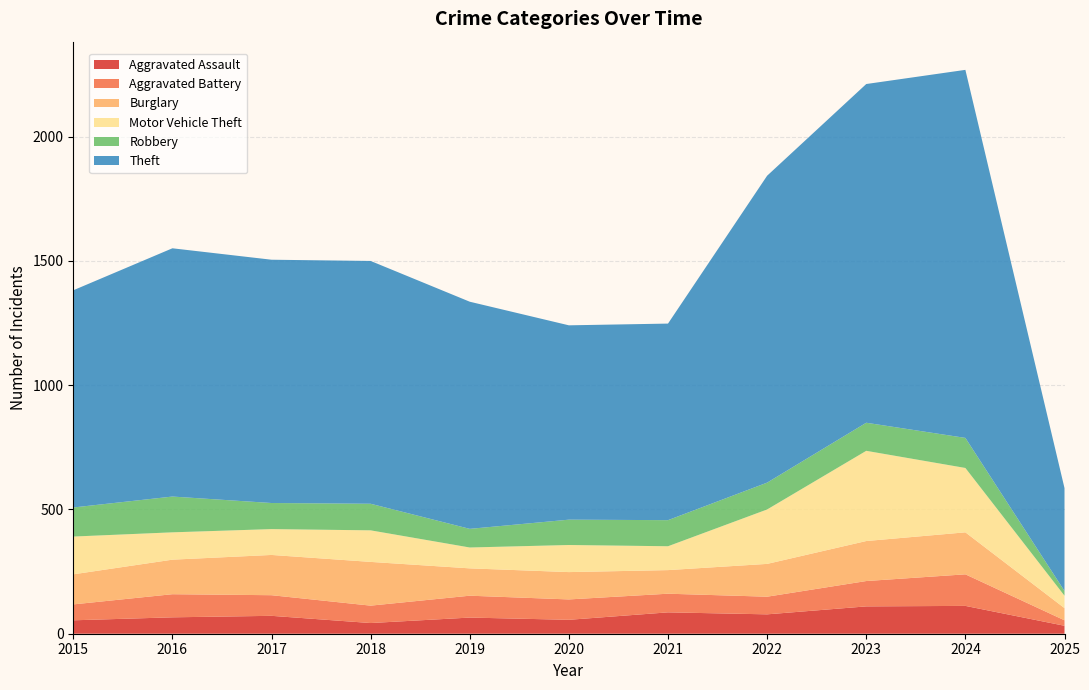

Reading left to right, transcribe all the data shown in this chart.

Aggravated Assault: 54	66	72	43	65	56	86	78	110	112	32
Aggravated Battery: 64	93	83	70	88	82	75	71	102	127	22
Burglary: 121	139	162	176	110	110	95	132	161	169	49
Motor Vehicle Theft: 152	110	104	127	84	109	96	219	363	259	50
Robbery: 117	144	105	107	75	102	105	108	113	121	19
Theft: 874	999	979	977	914	782	791	1235	1363	1481	414